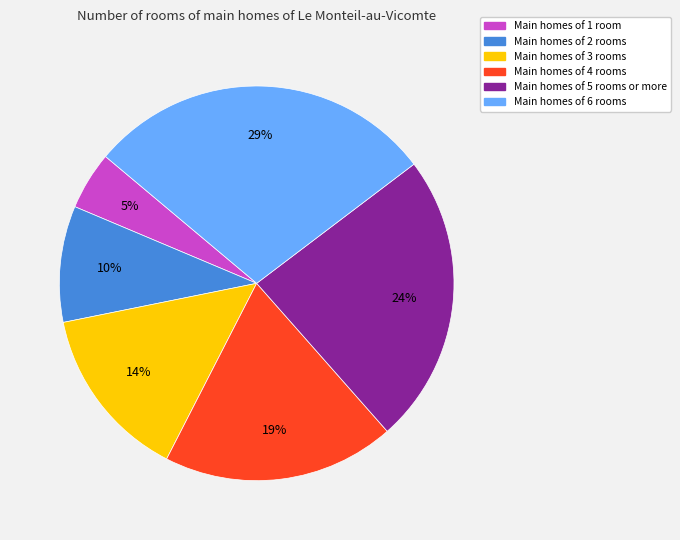

Is there a majority slice in this chart?

No